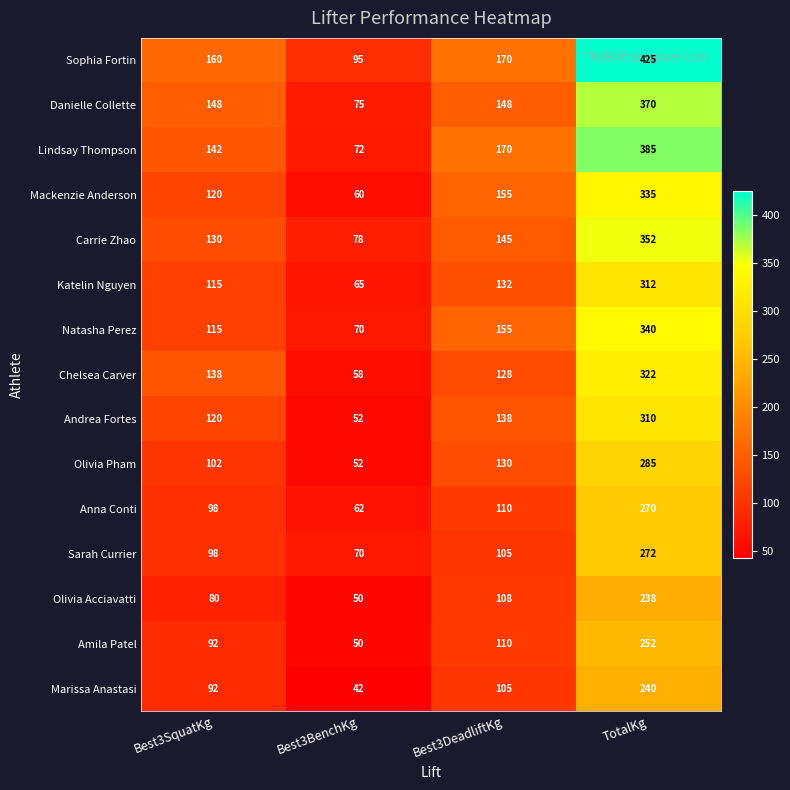

At which category is the sum across all series the highest?

TotalKg